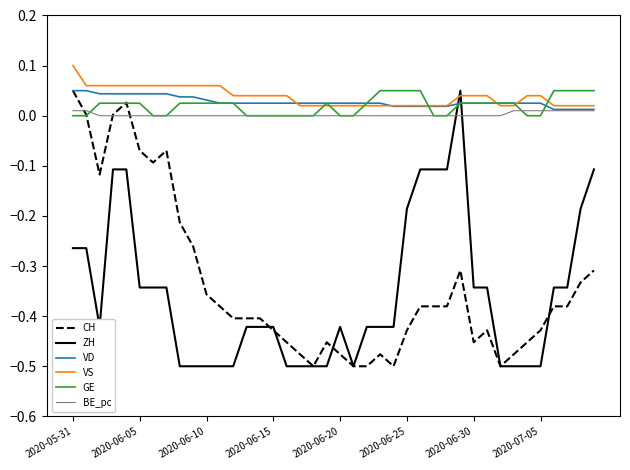

What is the difference between the maximum and minimum values in the ZH series?

0.5